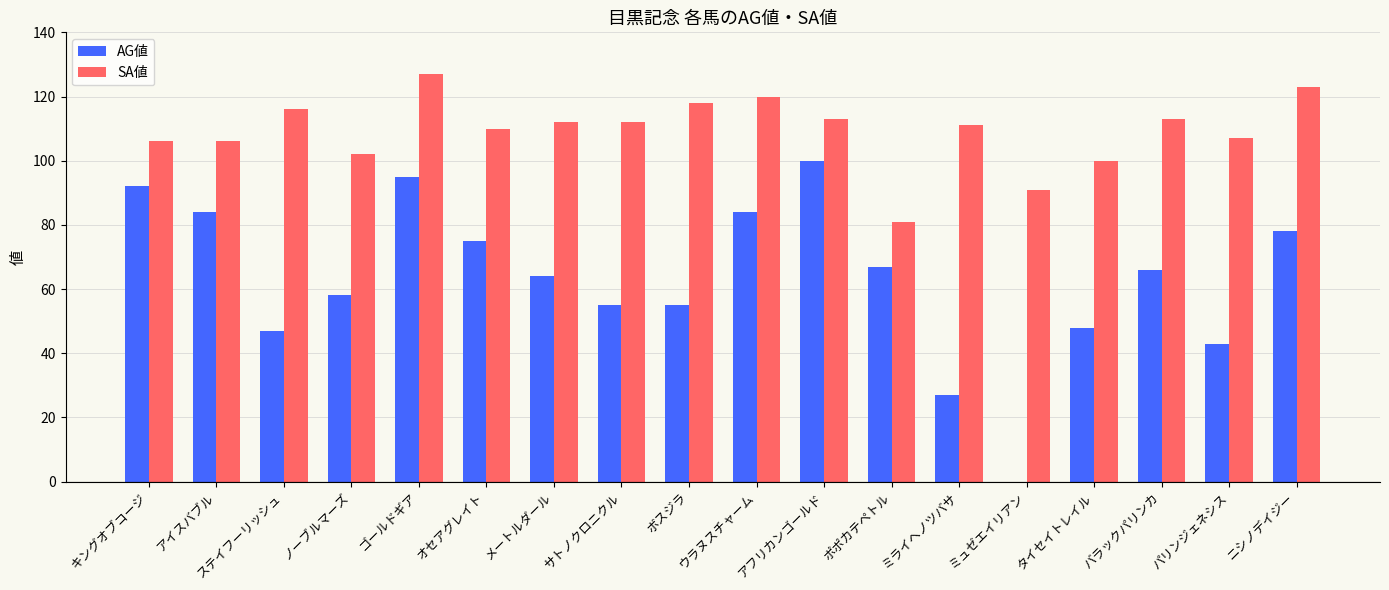

What is the total value across all series at メートルダール?

176